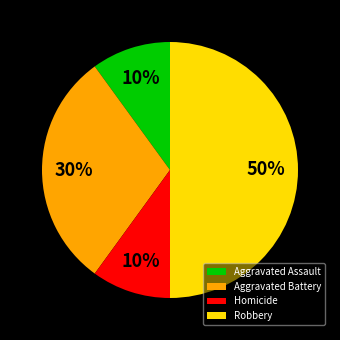

Is the sum of Robbery and Aggravated Assault greater than half?

Yes